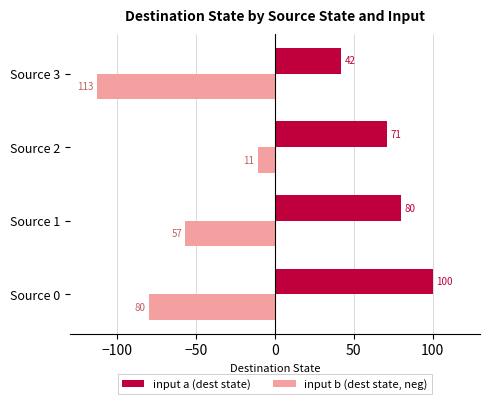

What is the total value across all series at Source 3?

-71